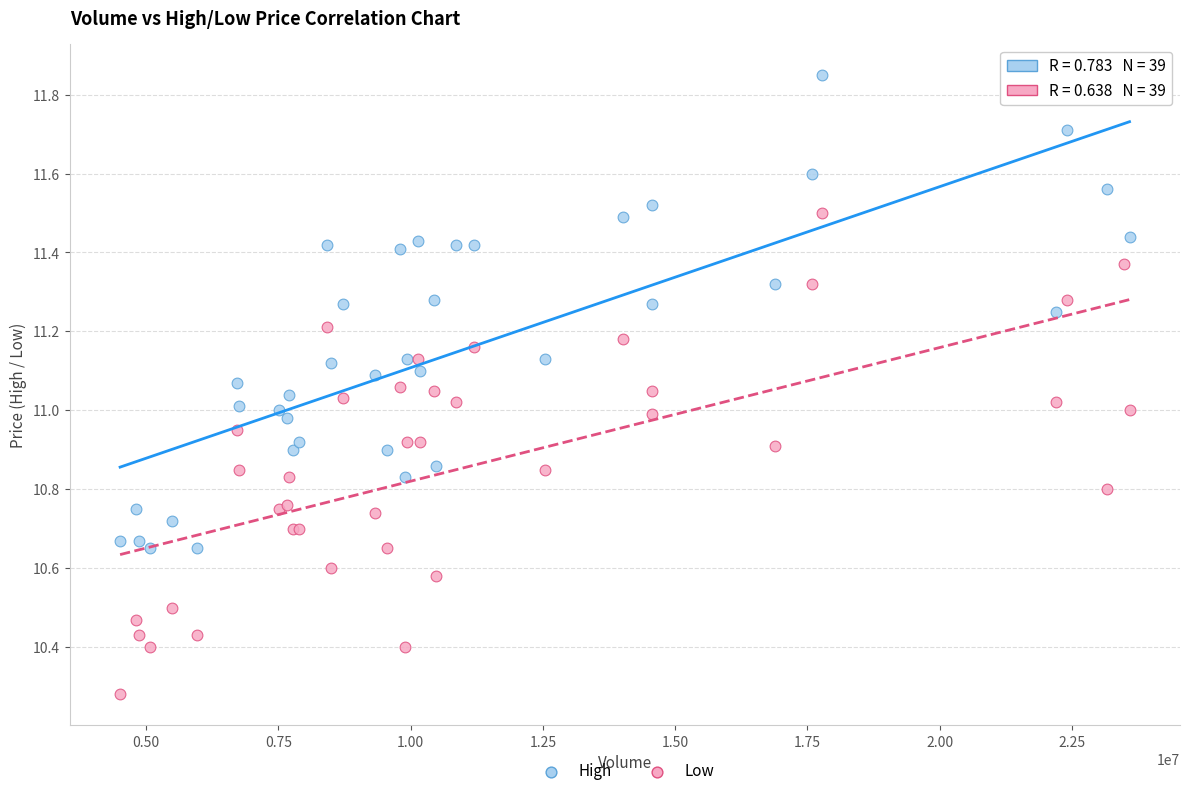

Which series reaches the maximum Y coordinate?

High